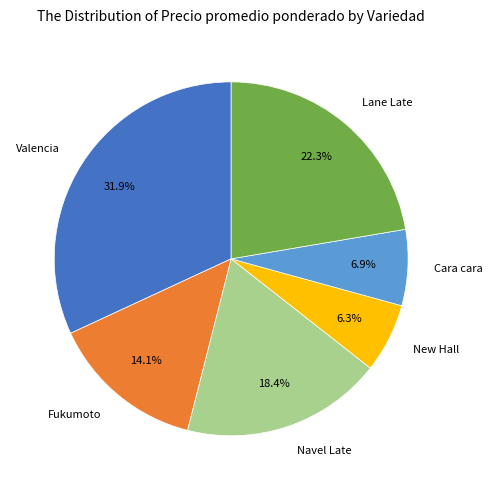

Is there any slice that represents more than half of the pie?

No